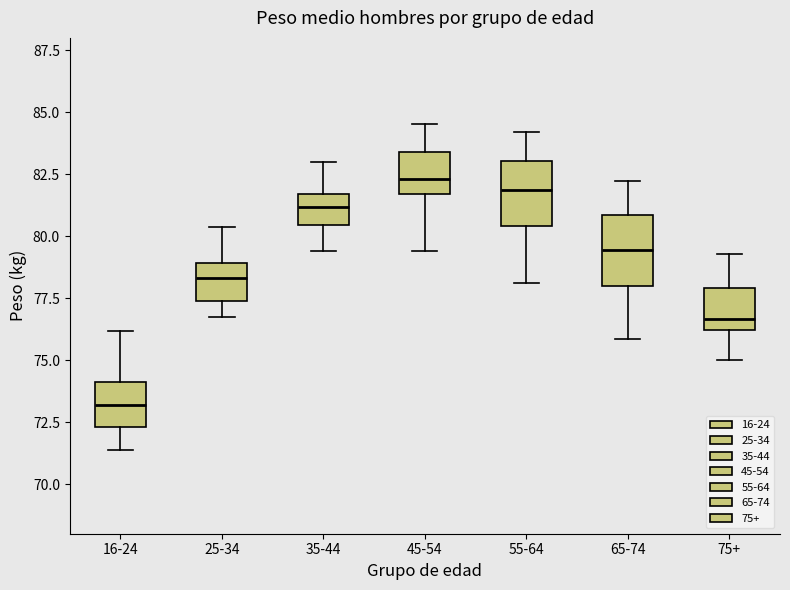

Reading left to right, read every box against the y-axis: the position of its median line, the range the box covers, and the ends of its whiskers. The values are not printed on the chart, so give them approximately, as read against the axis.

16-24: median 73.0, box 72.5 to 74.0, whiskers 71.5 to 76.0
25-34: median 78.5, box 77.5 to 79.0, whiskers 76.5 to 80.5
35-44: median 81.0, box 80.5 to 81.5, whiskers 79.5 to 83.0
45-54: median 82.5, box 81.5 to 83.5, whiskers 79.5 to 84.5
55-64: median 82.0, box 80.5 to 83.0, whiskers 78.0 to 84.0
65-74: median 79.5, box 78.0 to 81.0, whiskers 76.0 to 82.0
75+: median 76.5, box 76.0 to 78.0, whiskers 75.0 to 79.5